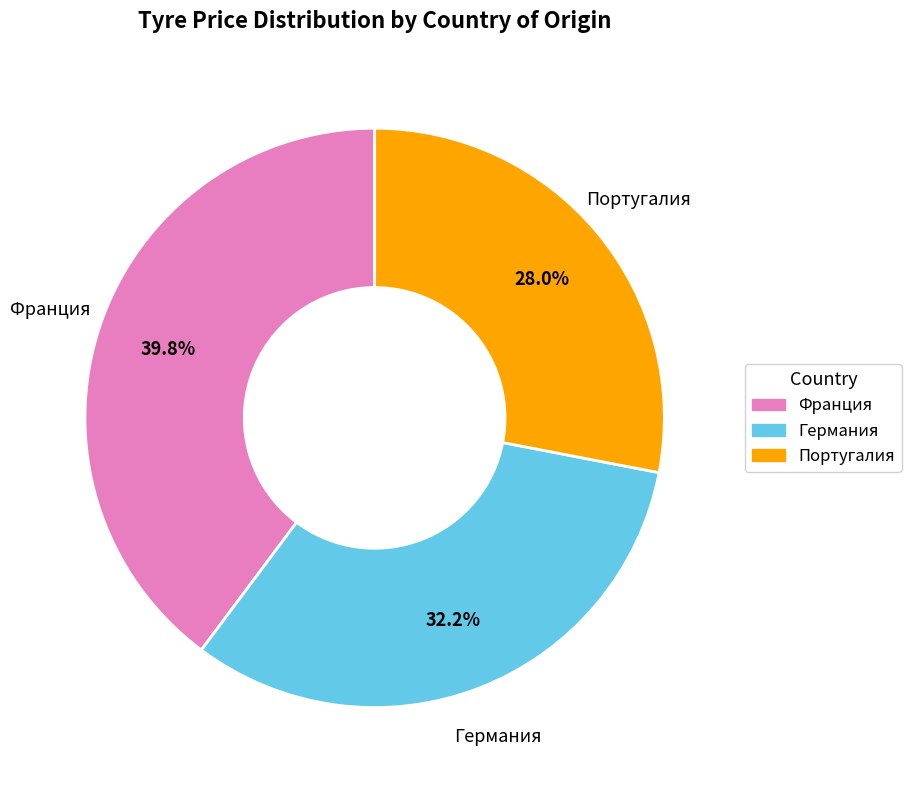

Is there any slice that represents more than half of the pie?

No